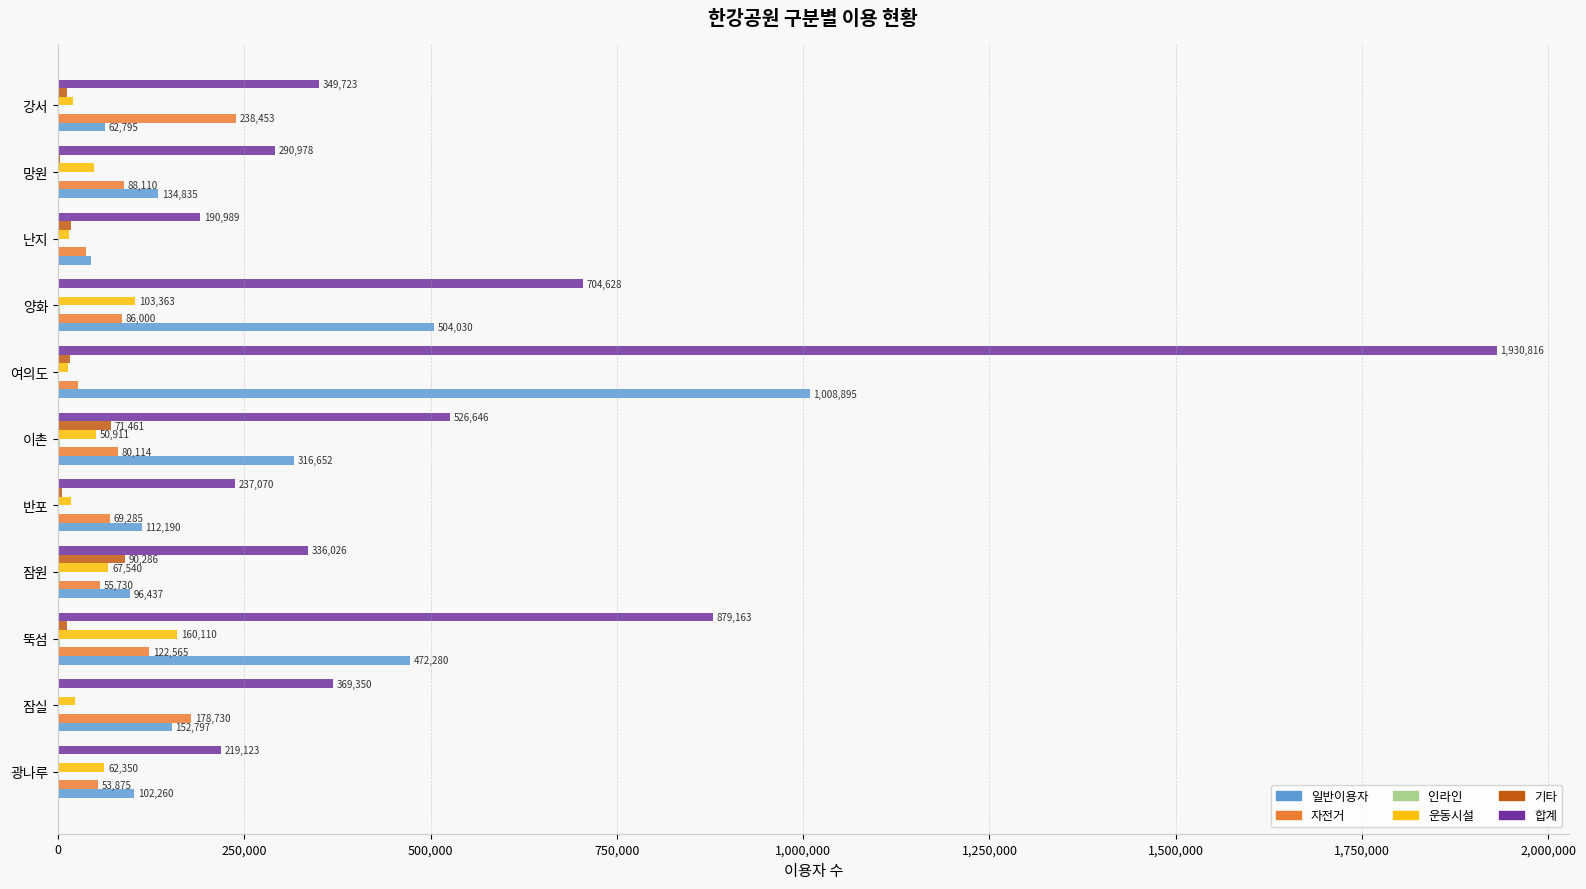

At which category is the sum across all series the highest?

여의도